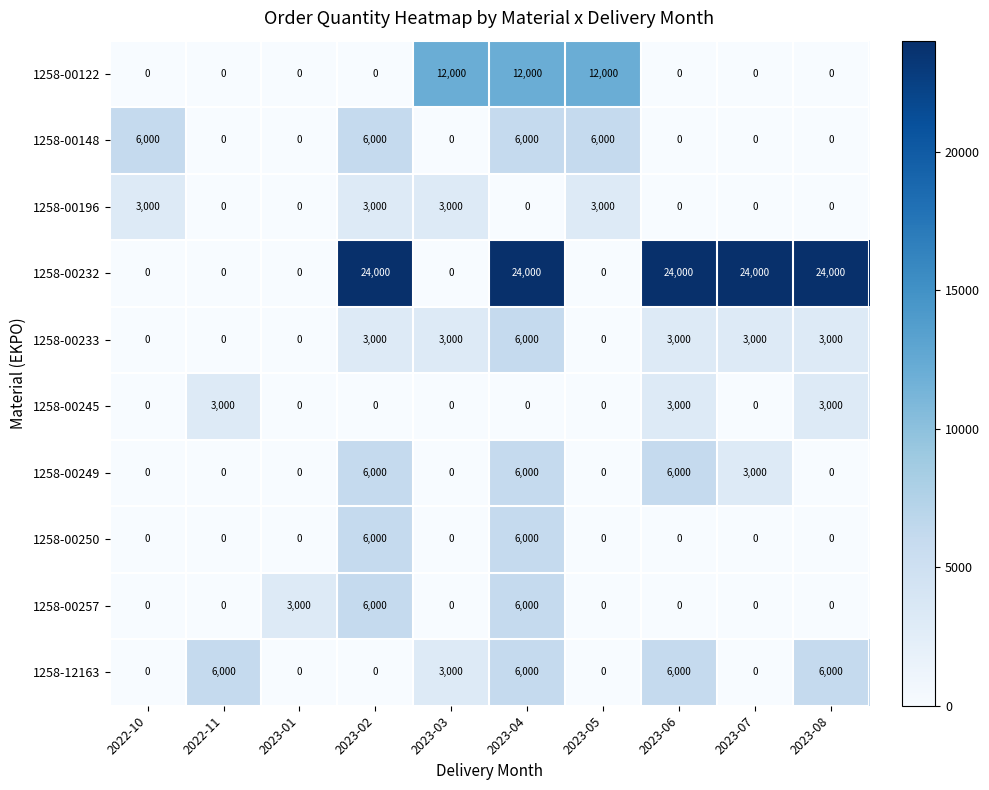

Which series has the largest range (max minus min)?

1258-00232